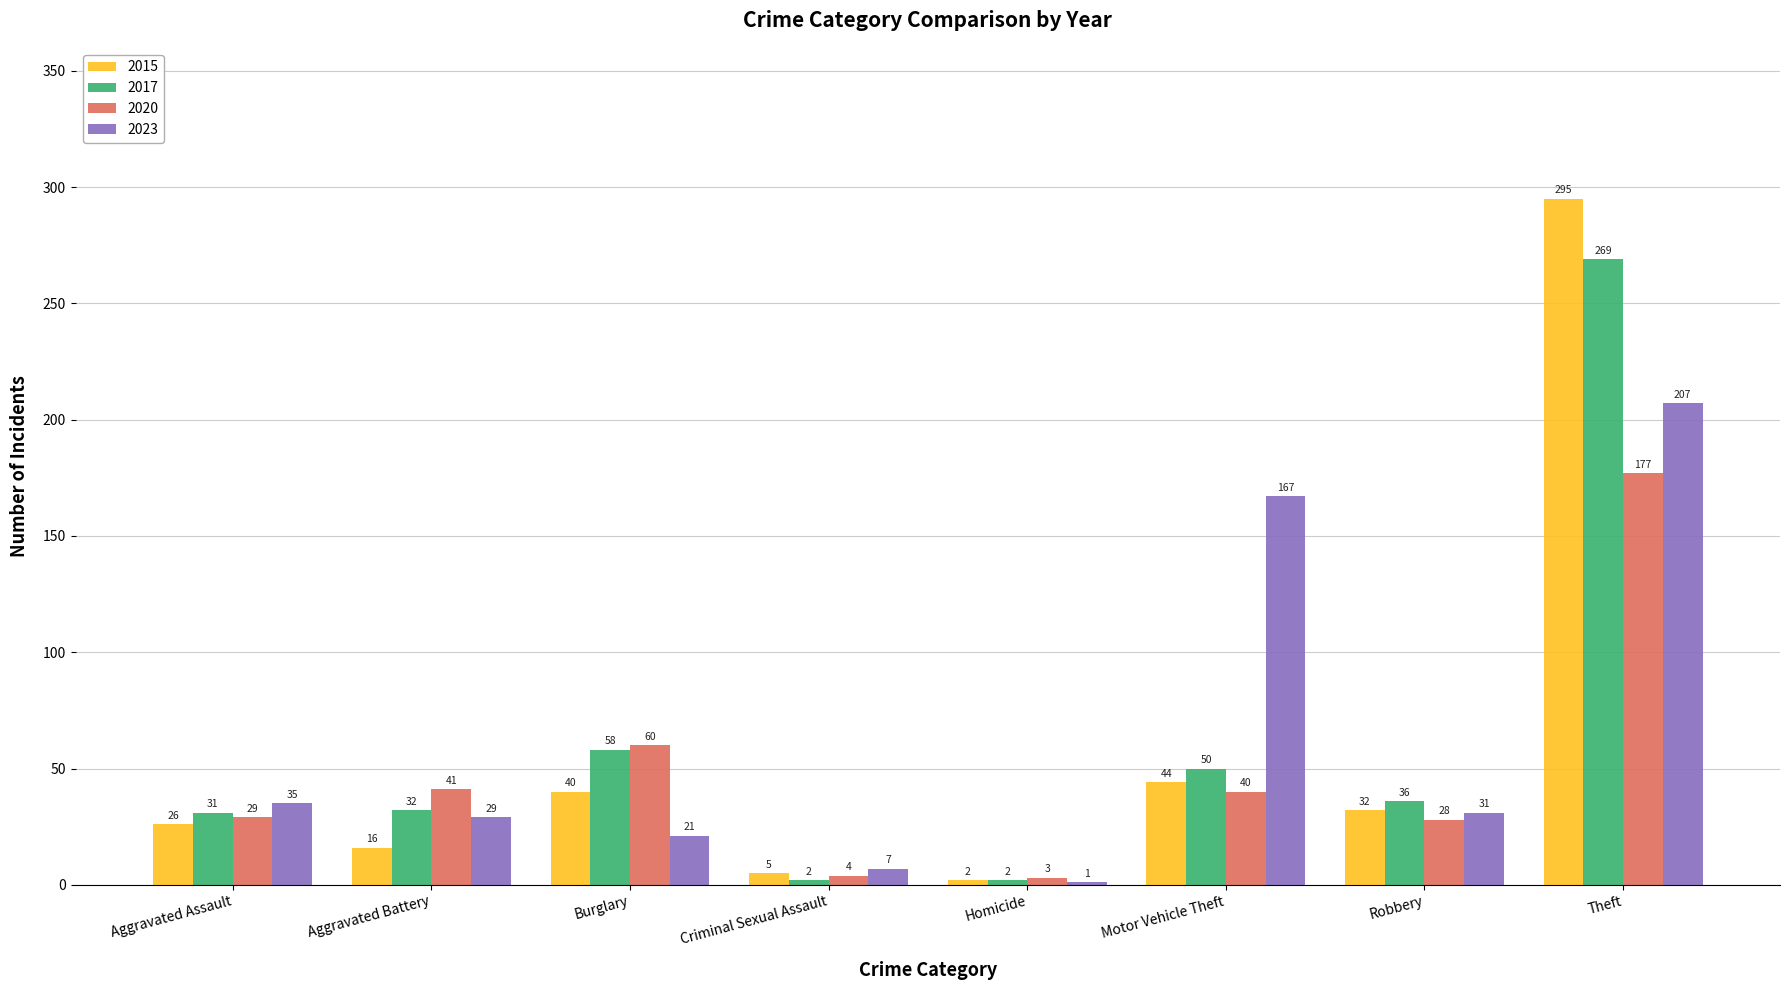

The 2023 series shows 29 at Aggravated Battery. True or false?

True